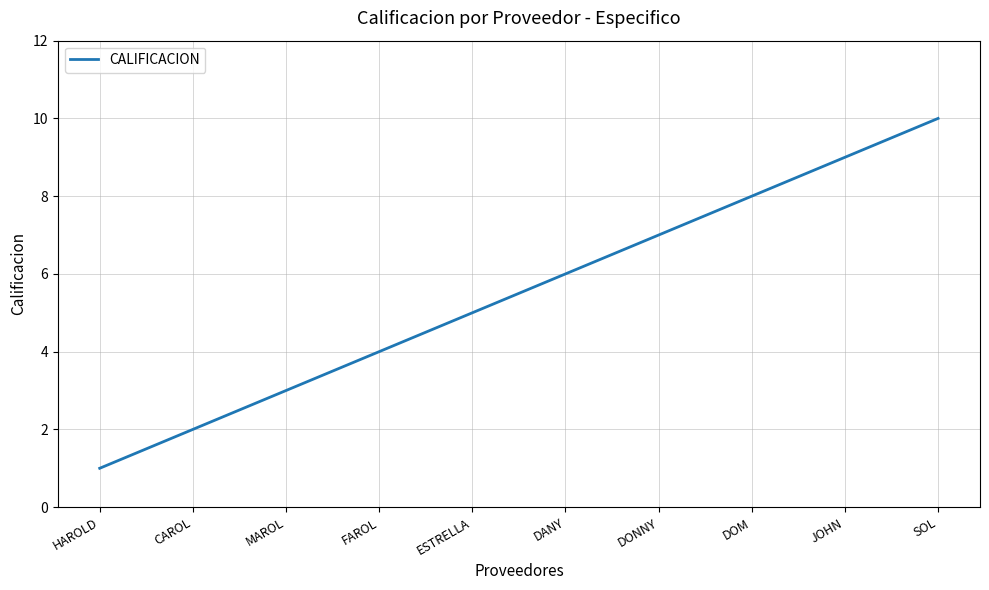

Between DONNY and DANY, which is larger?

DONNY